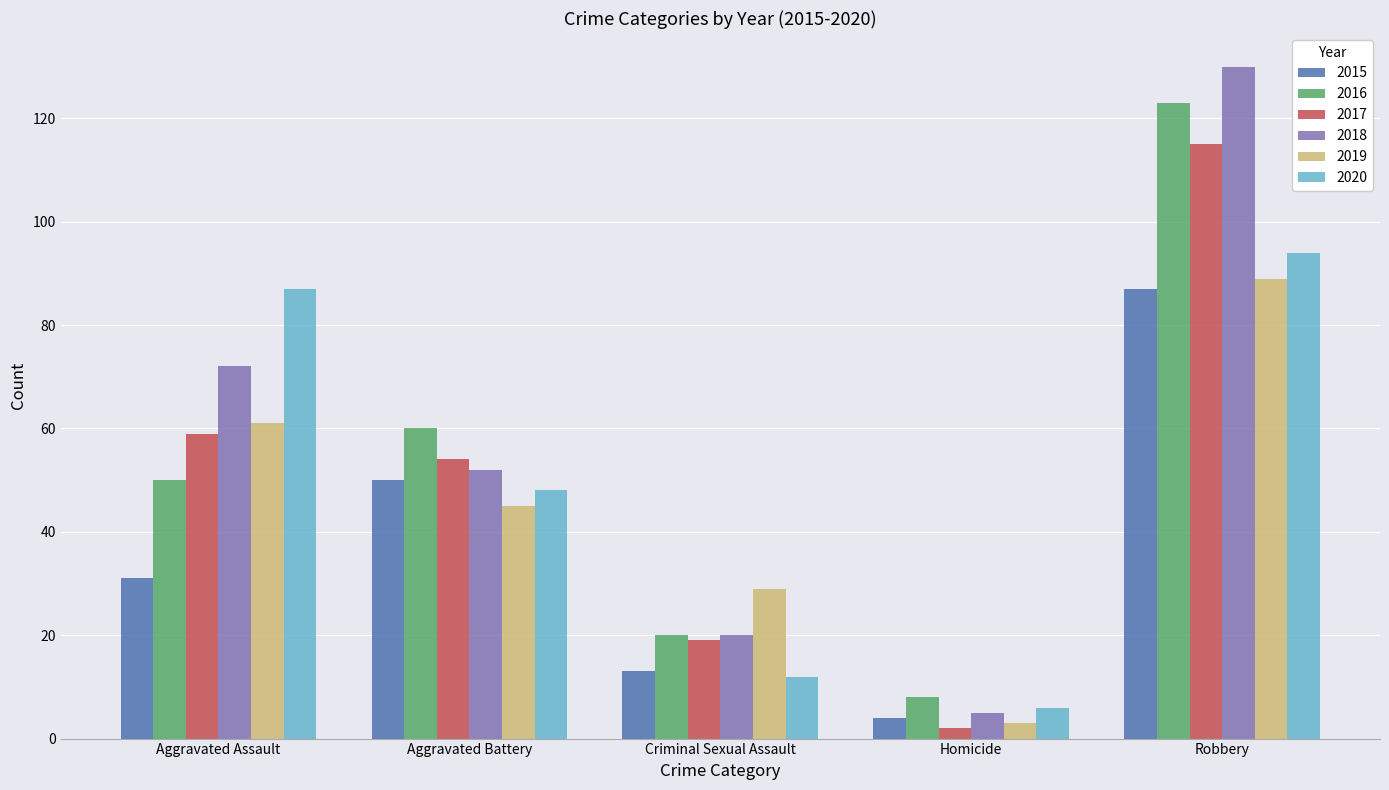

Count the number of data series in this chart.

6